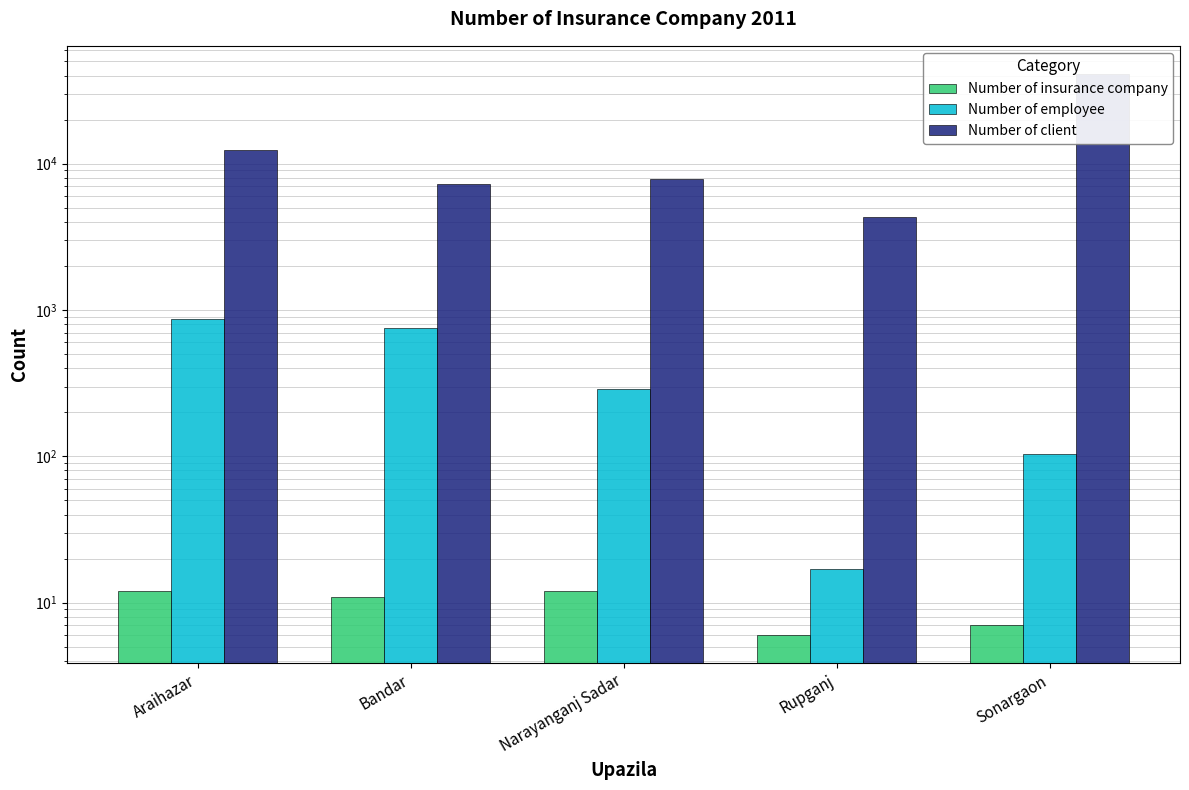

Where is Number of insurance company nearest to the value 9?

Bandar